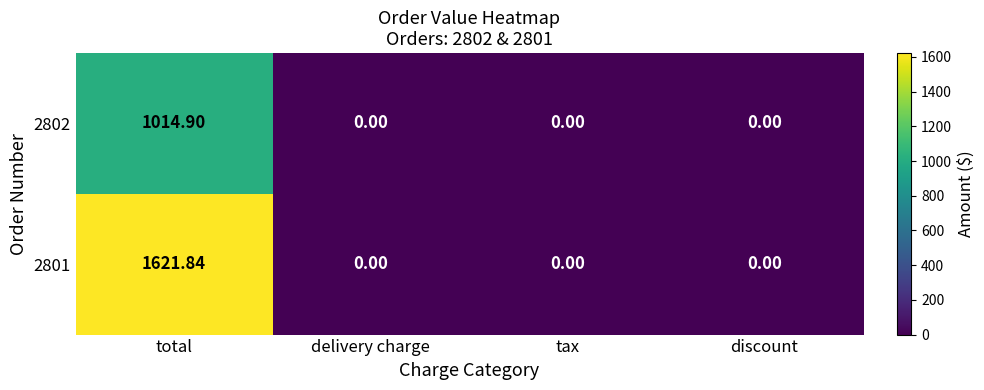

Which category has the highest value across all series?

total